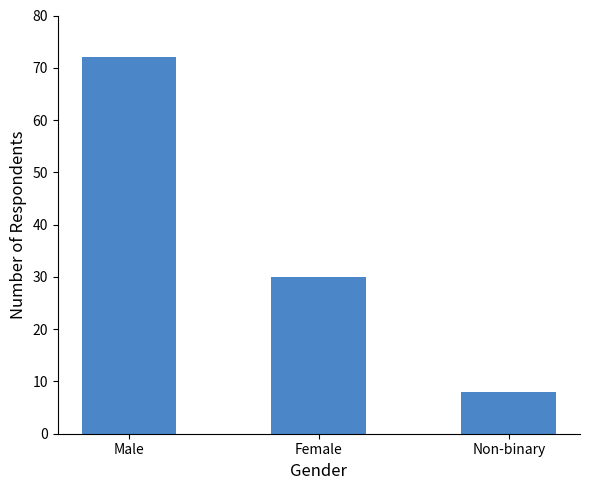

Reading left to right, what are all the values shown in this chart?

72	30	8